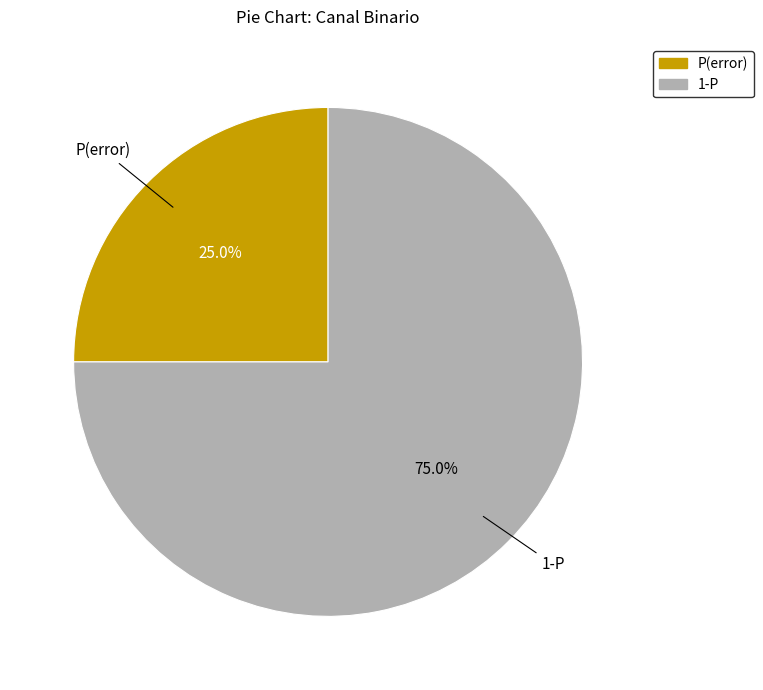

How many slices are in this pie chart?

2